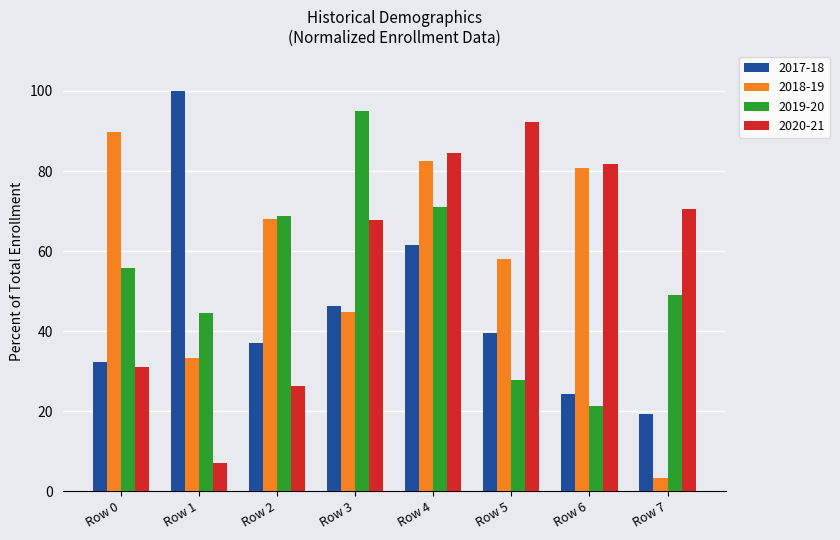

How many data points in 2020-21 are less than 70?

4